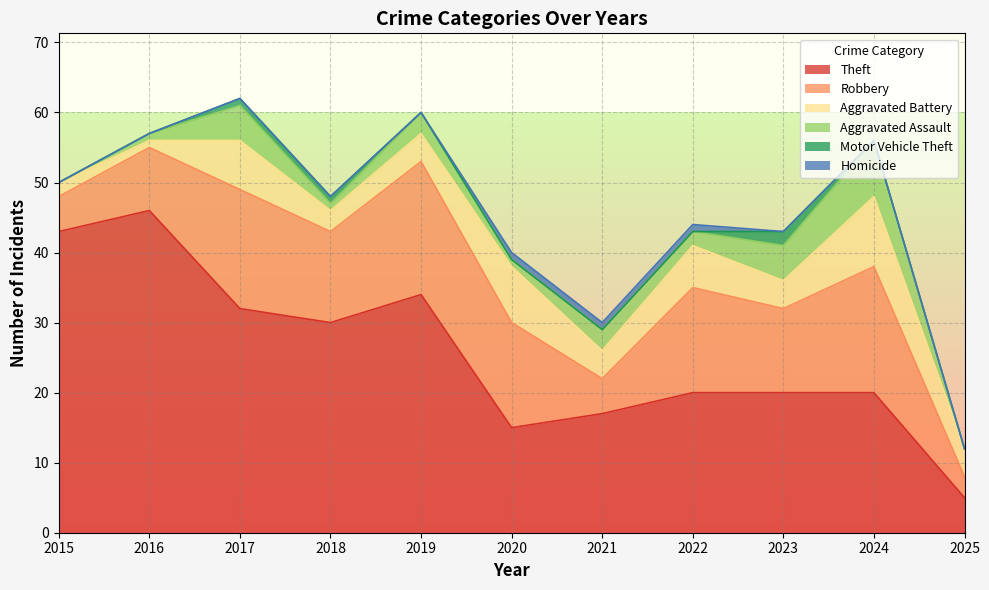

Where is Robbery nearest to the value 11?

2023